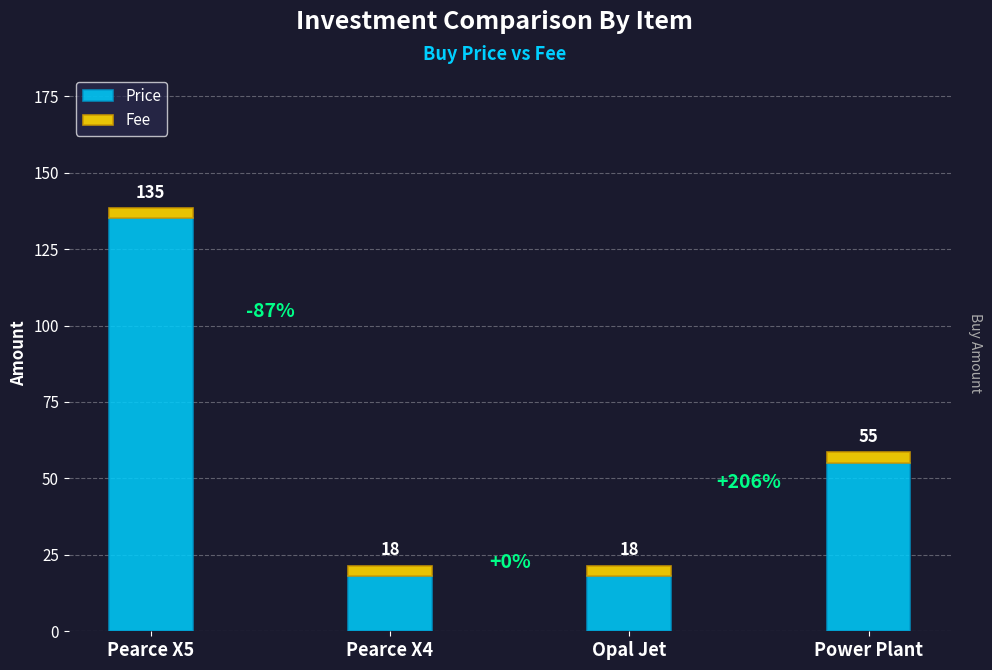

At which label is Price closest to 76?

Power Plant